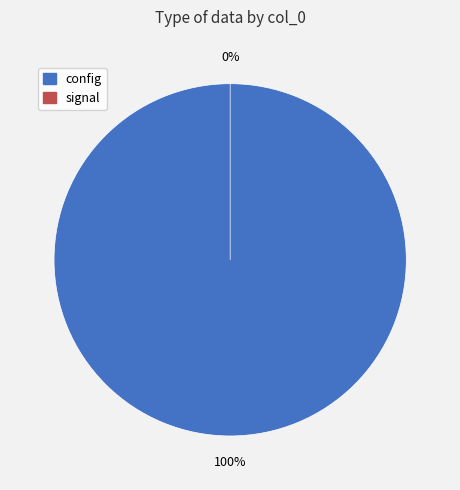

To the nearest percent, what is the average slice percentage?

50%